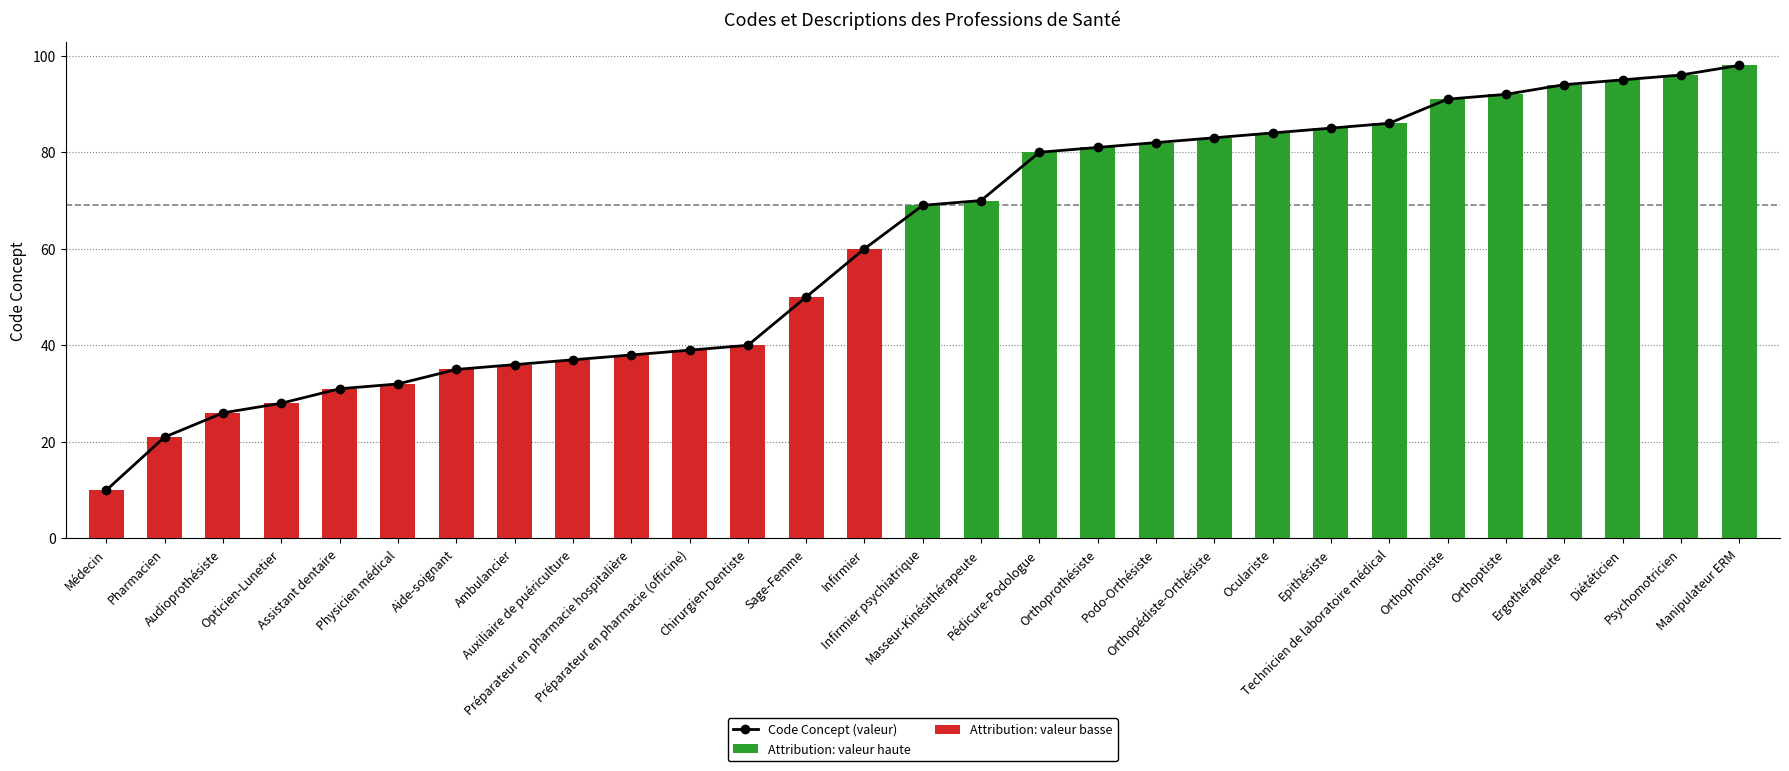

Are the bars horizontal?

No